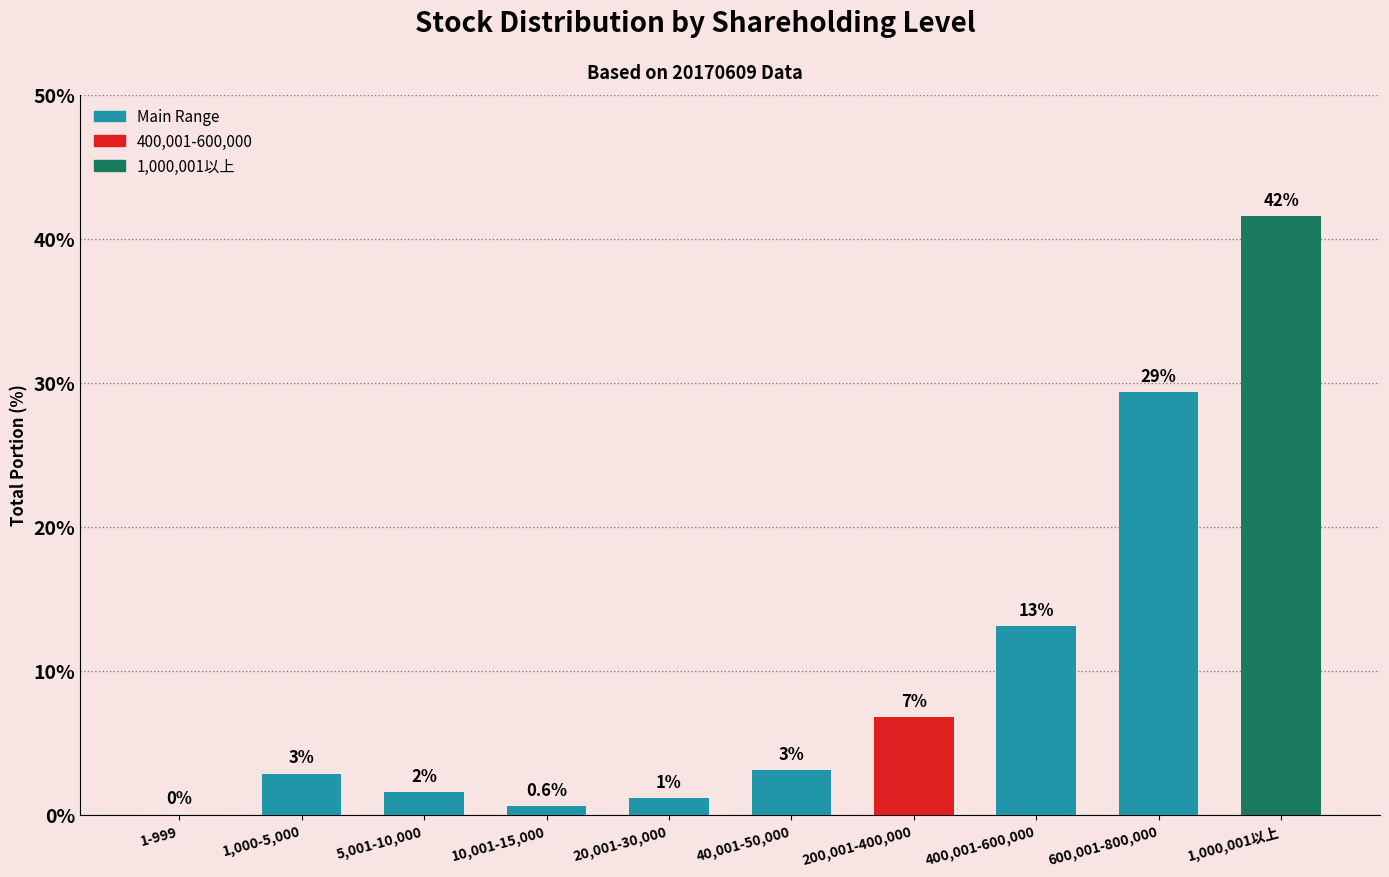

Reading right to left, extract all data points from this chart.

41.6	29.3	13.1	6.8	3.1	1.1	0.6	1.6	2.8	0.0